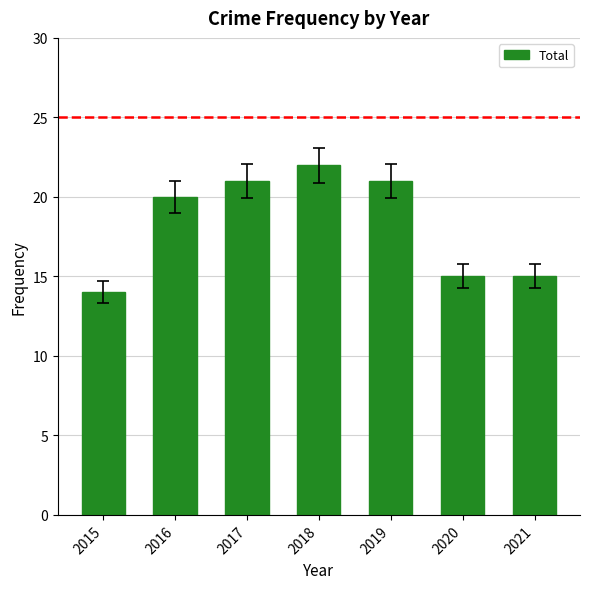

How many data points are less than 20?

3